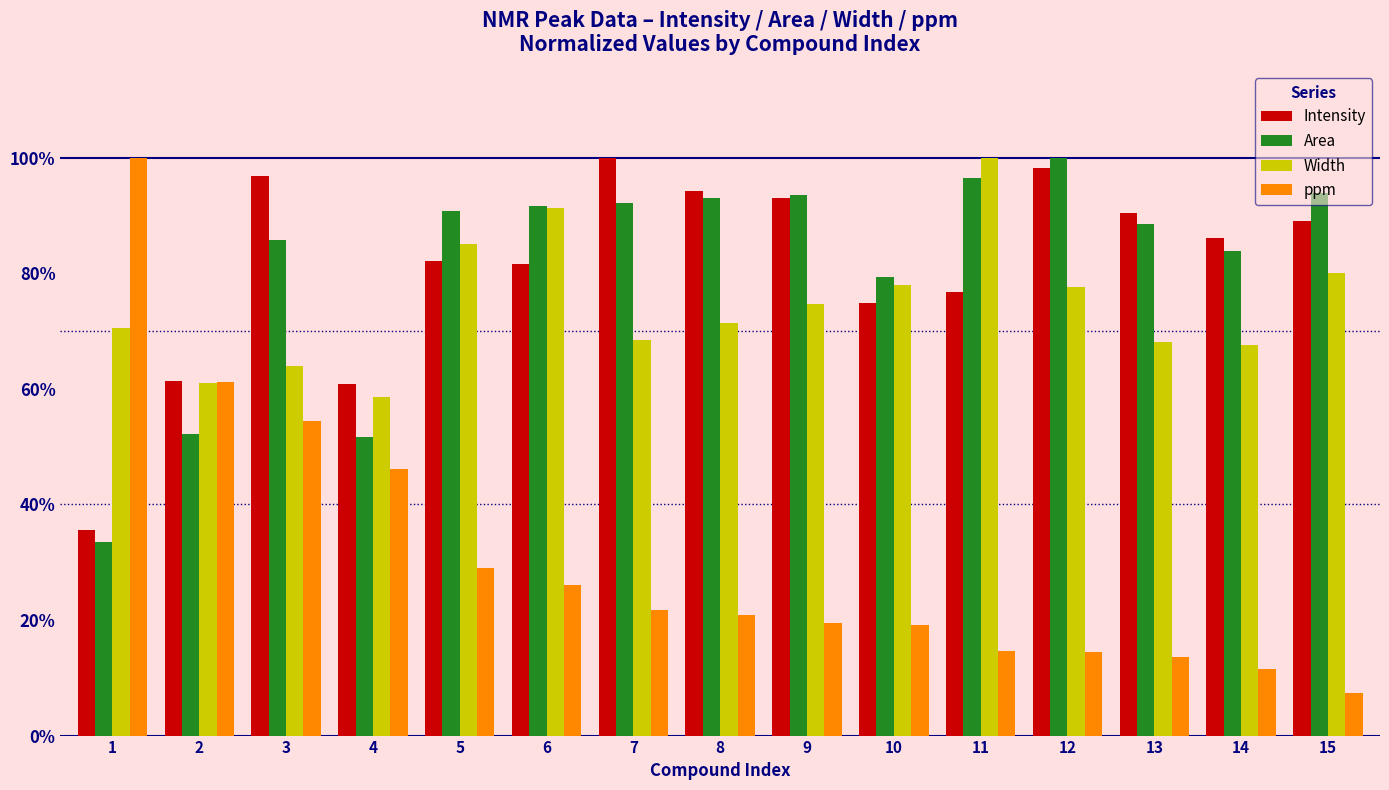

Reading left to right, transcribe all the data shown in this chart.

Intensity: 1=0.4	2=0.6	3=1.0	4=0.6	5=0.8	6=0.8	7=1.0	8=0.9	9=0.9	10=0.7	11=0.8	12=1.0	13=0.9	14=0.9	15=0.9
Area: 1=0.3	2=0.5	3=0.9	4=0.5	5=0.9	6=0.9	7=0.9	8=0.9	9=0.9	10=0.8	11=1.0	12=1.0	13=0.9	14=0.8	15=0.9
Width: 1=0.7	2=0.6	3=0.6	4=0.6	5=0.9	6=0.9	7=0.7	8=0.7	9=0.7	10=0.8	11=1.0	12=0.8	13=0.7	14=0.7	15=0.8
ppm: 1=1.0	2=0.6	3=0.5	4=0.5	5=0.3	6=0.3	7=0.2	8=0.2	9=0.2	10=0.2	11=0.1	12=0.1	13=0.1	14=0.1	15=0.1